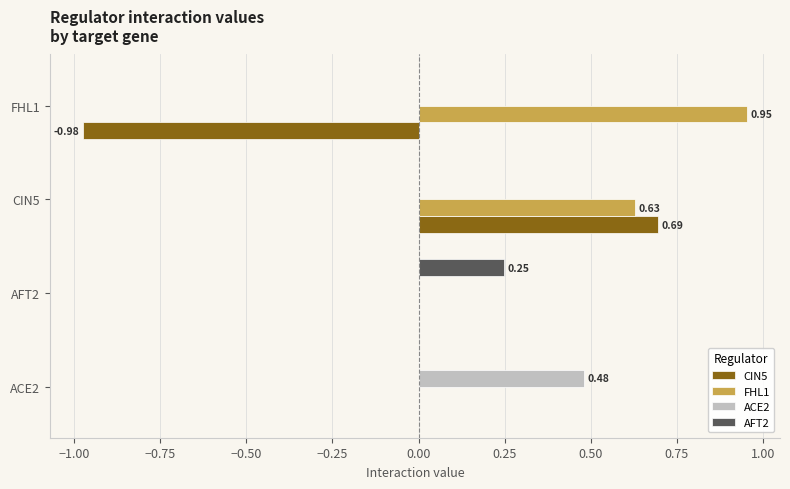

How many distinct data groups are displayed?

4